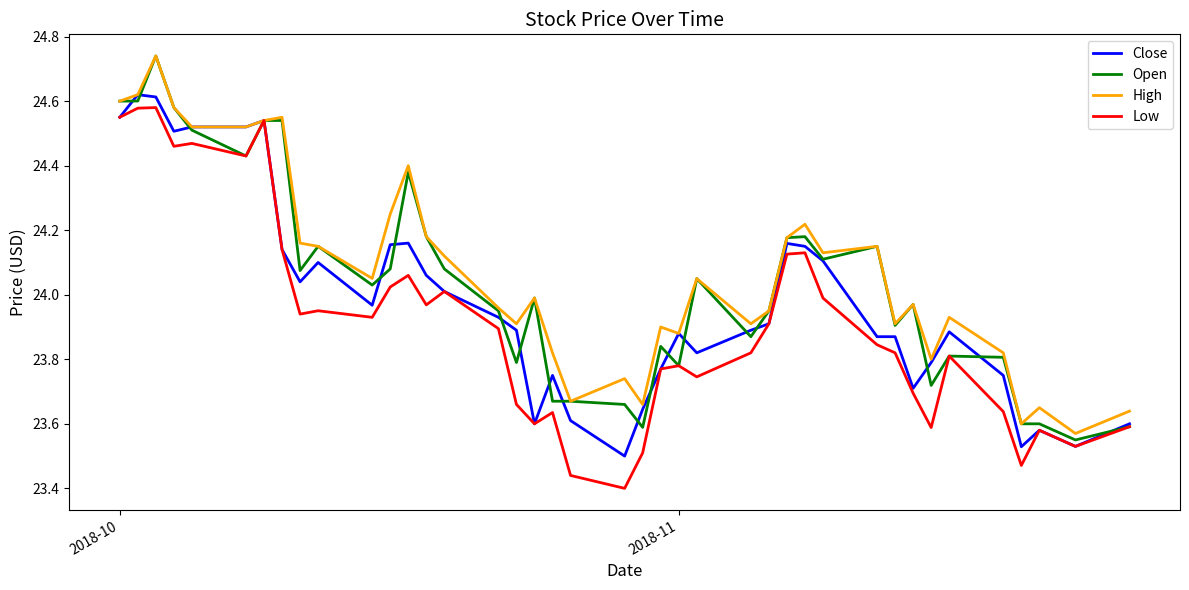

Rank the series by their maximum value, from lowest to highest.

Low, Close, Open, High